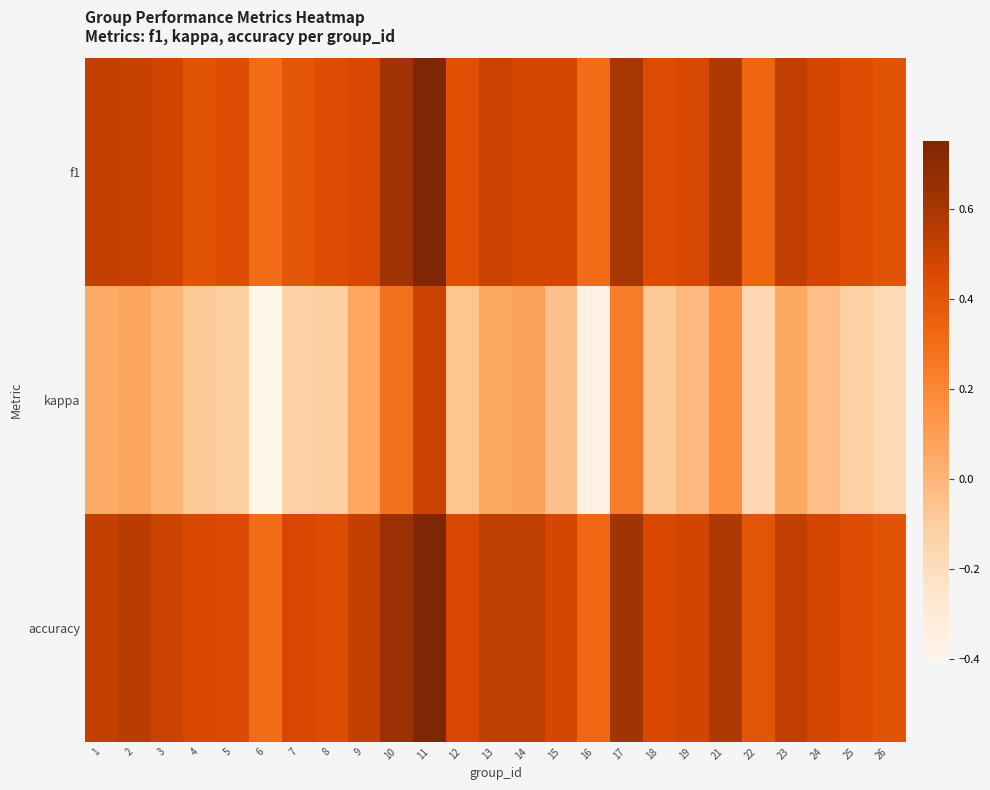

What is the difference between the highest and lowest values at 7?

0.6